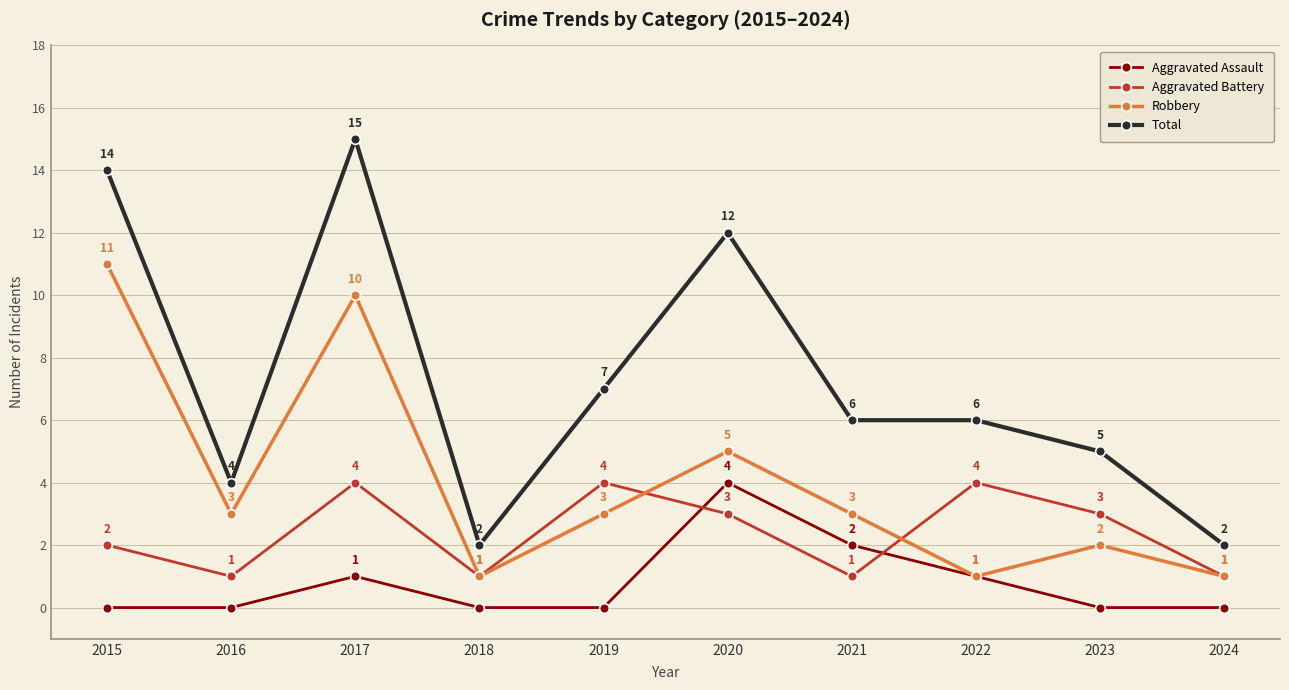

What is the spread (max minus min) of values at 2015?

14